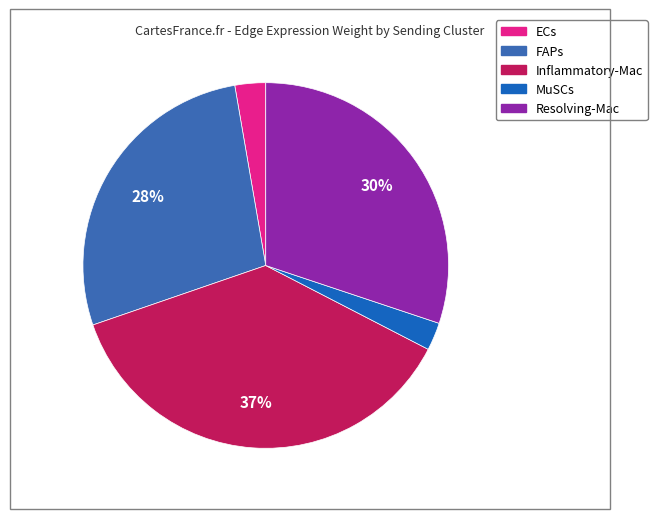

Which slice is the largest?

Inflammatory-Mac